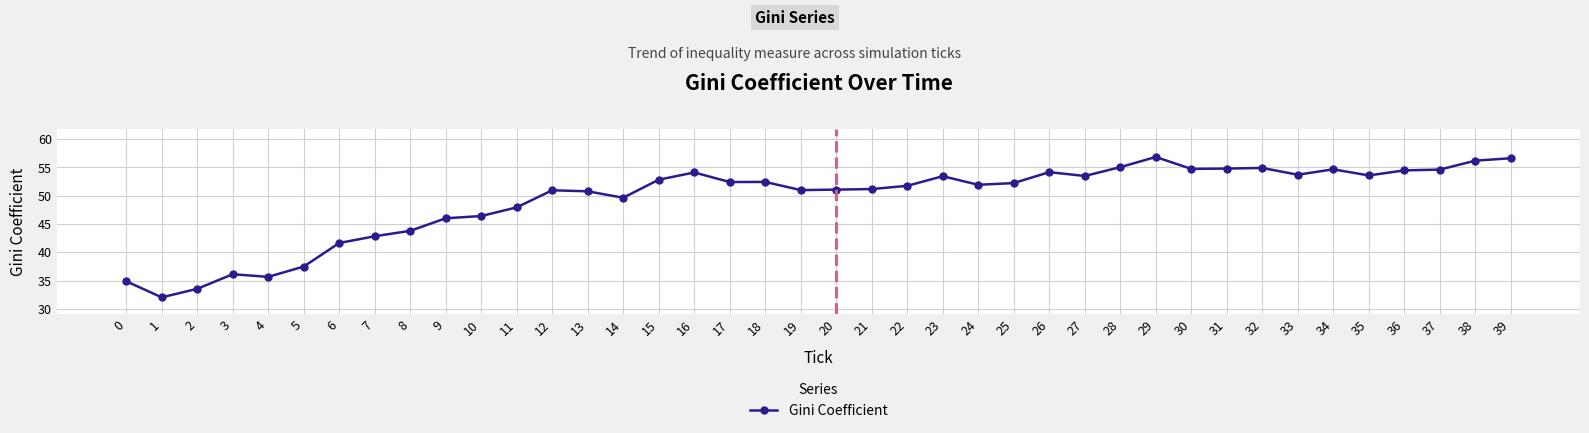

Does the chart display data point markers on the line(s)?

Yes